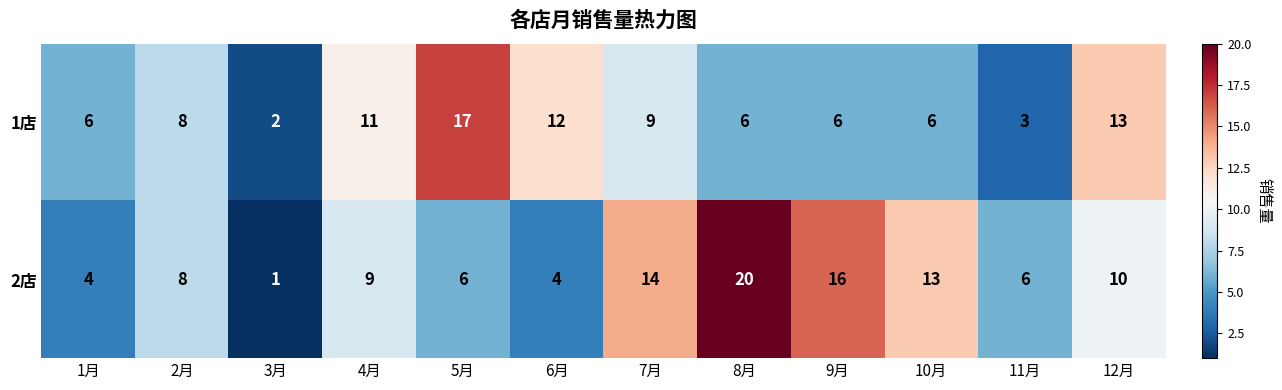

Which label corresponds to the smallest value in the chart?

3月